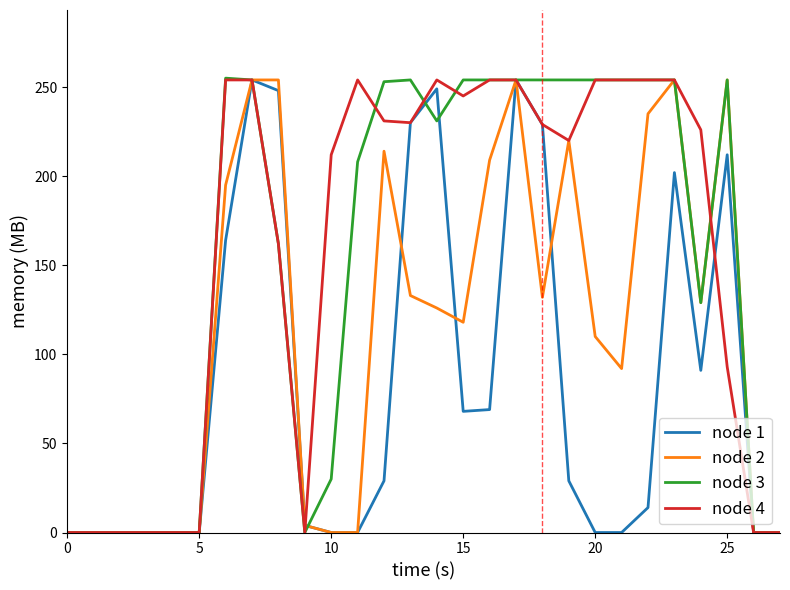

The value of node 1 at 10 is 0. True or false?

True